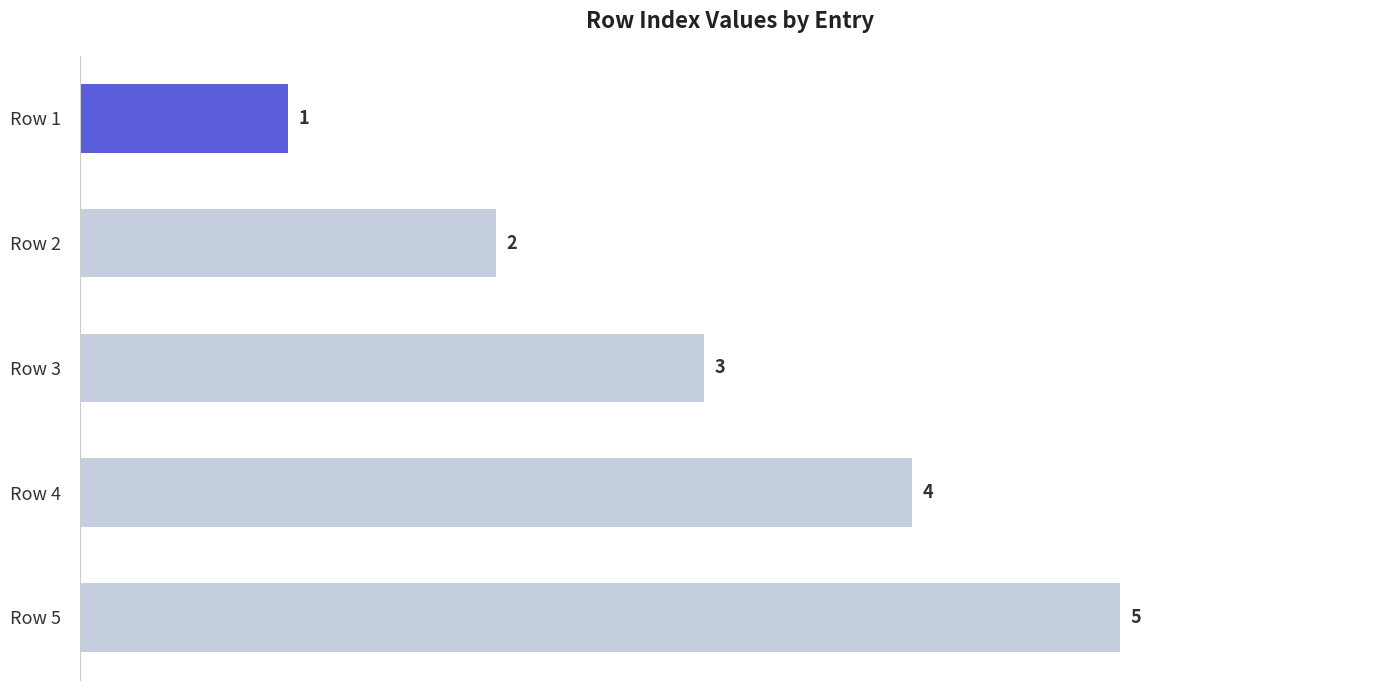

What is the change in value from Row 1 to Row 4?

+3